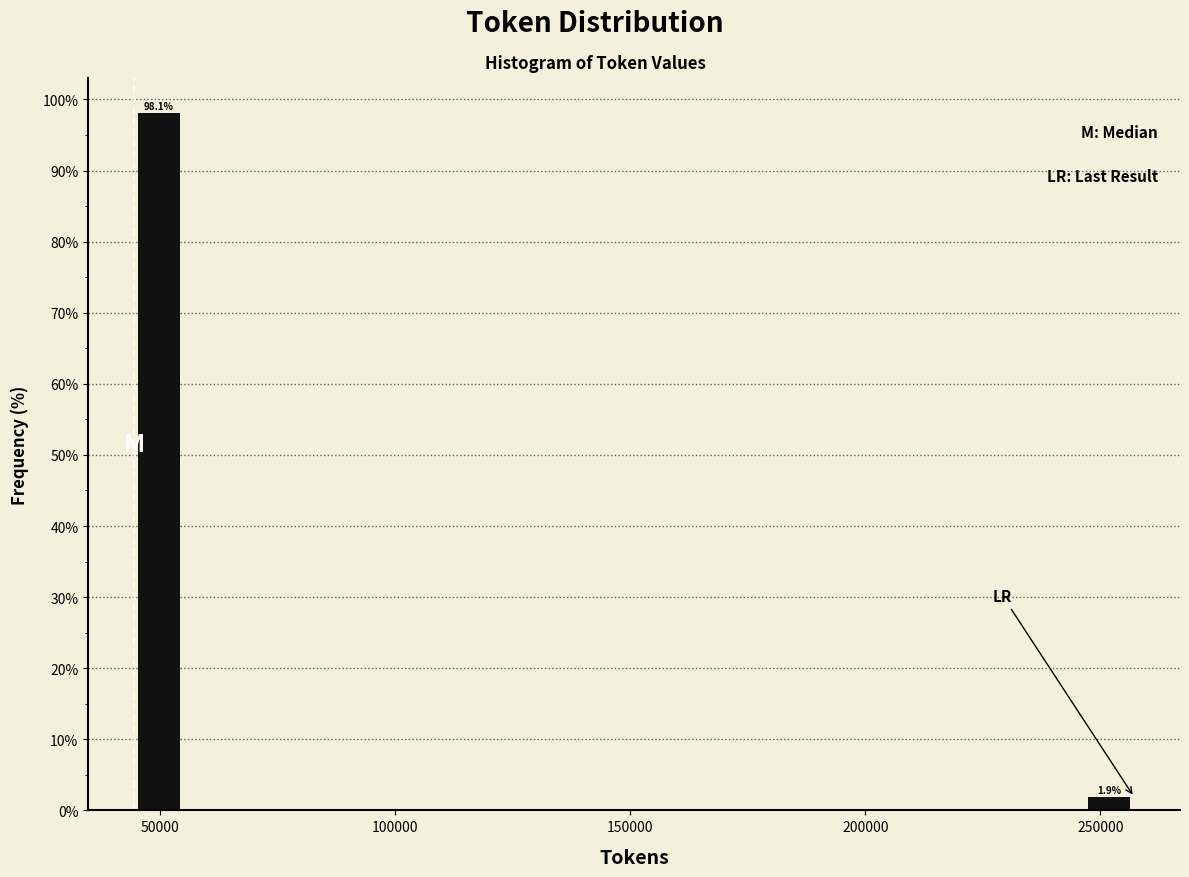

Around what value on the x-axis is the tallest bar? Give the approximate position of its centre, as read against the axis.

50000